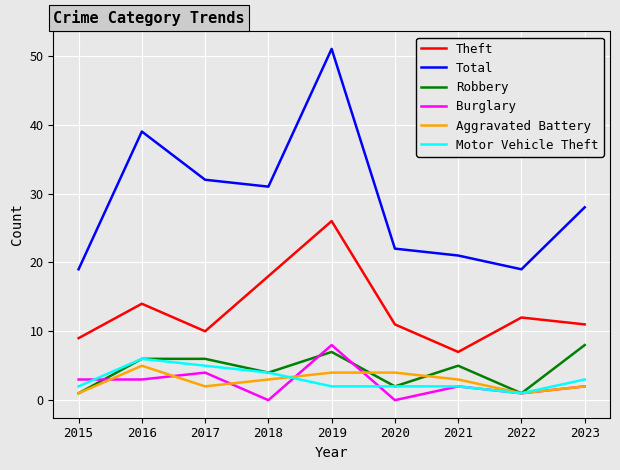

The value of Robbery at 2018 is 2. True or false?

False